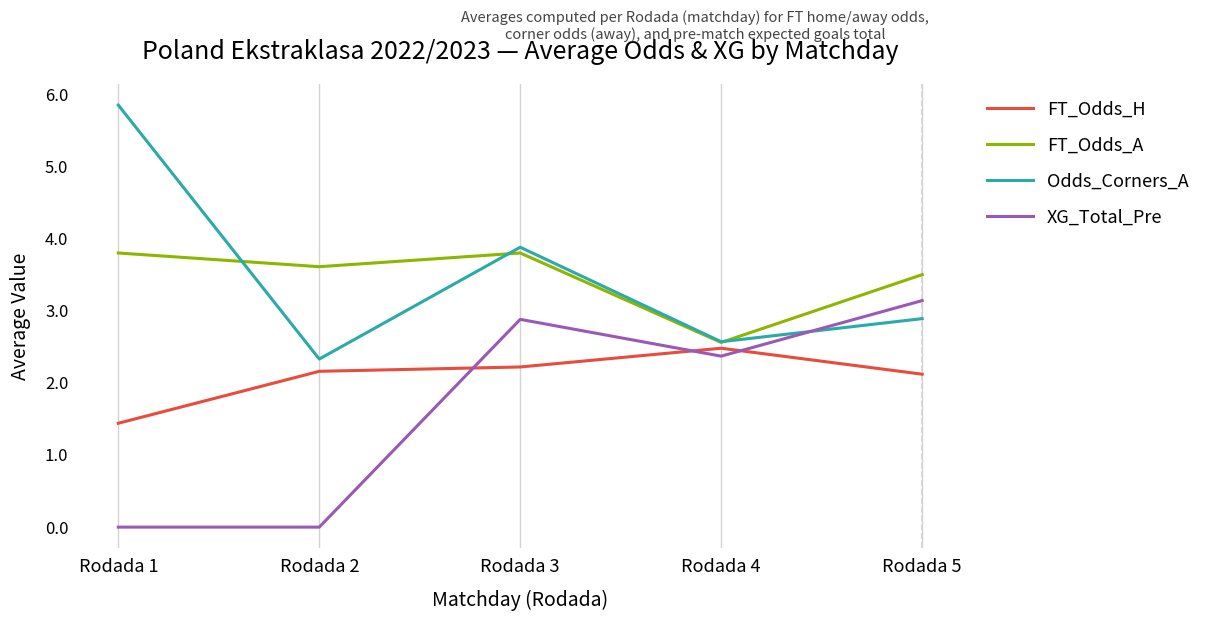

What is the difference between the Odds_Corners_A values at Rodada 5 and Rodada 3?

1.0